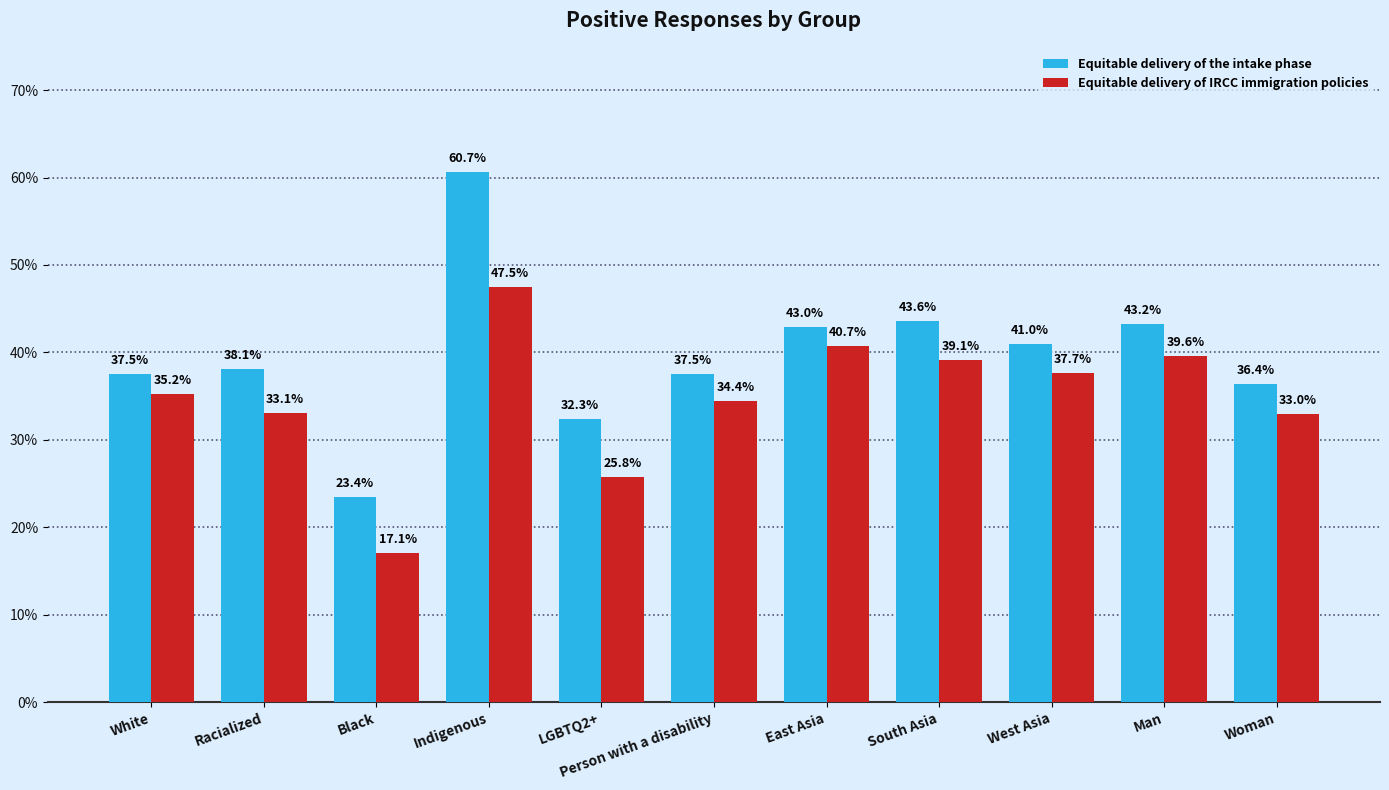

What are all the series names shown in the legend?

Equitable delivery of the intake phase, Equitable delivery of IRCC immigration policies